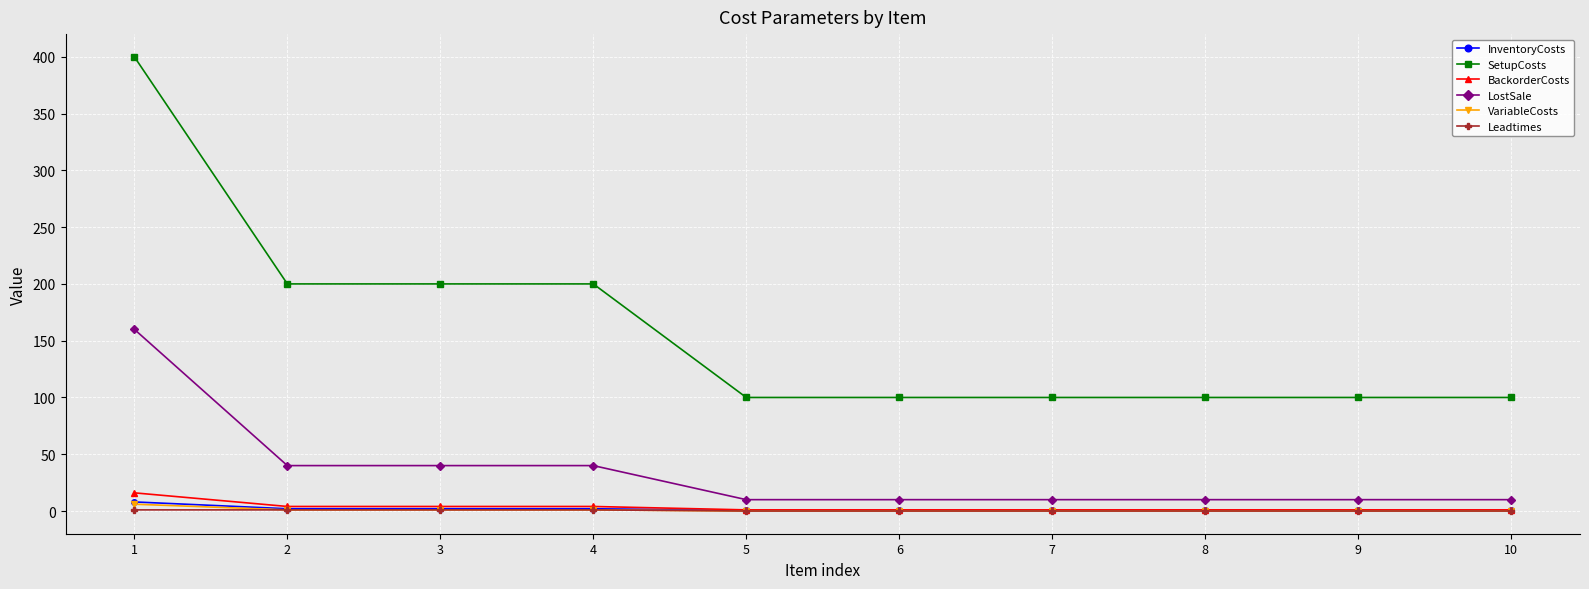

What is the difference between the highest and lowest values at 3?

199.0